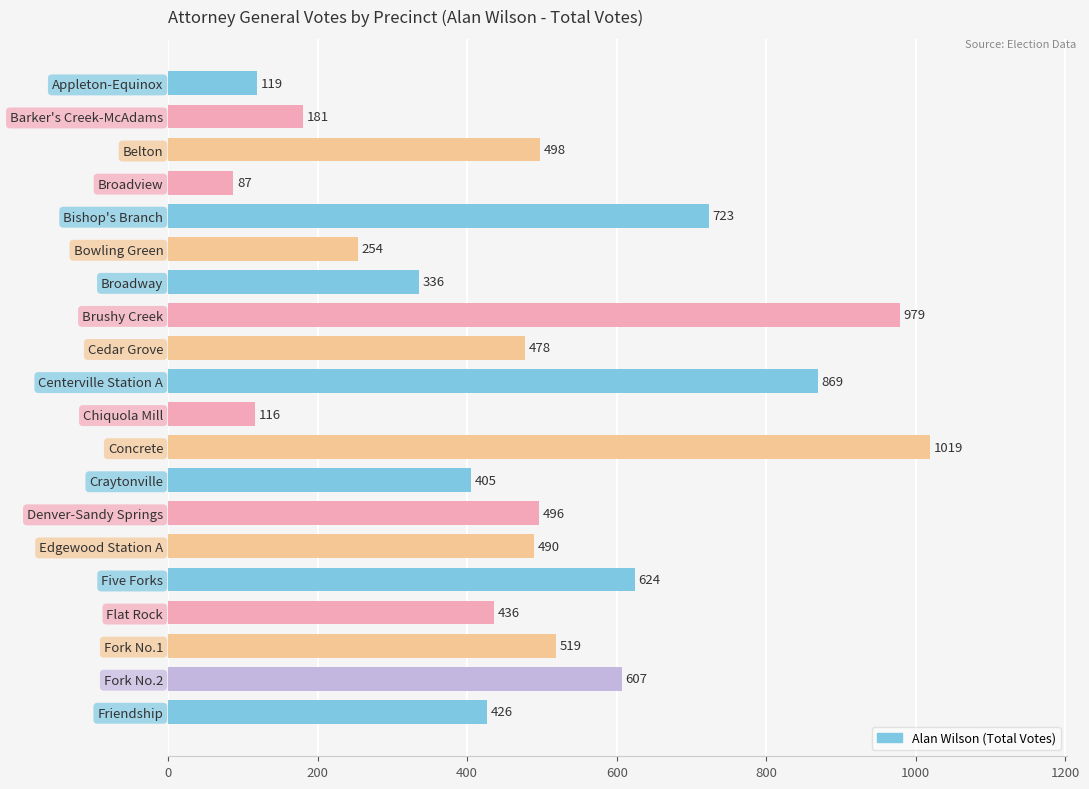

What is the difference between the maximum and minimum values?

932